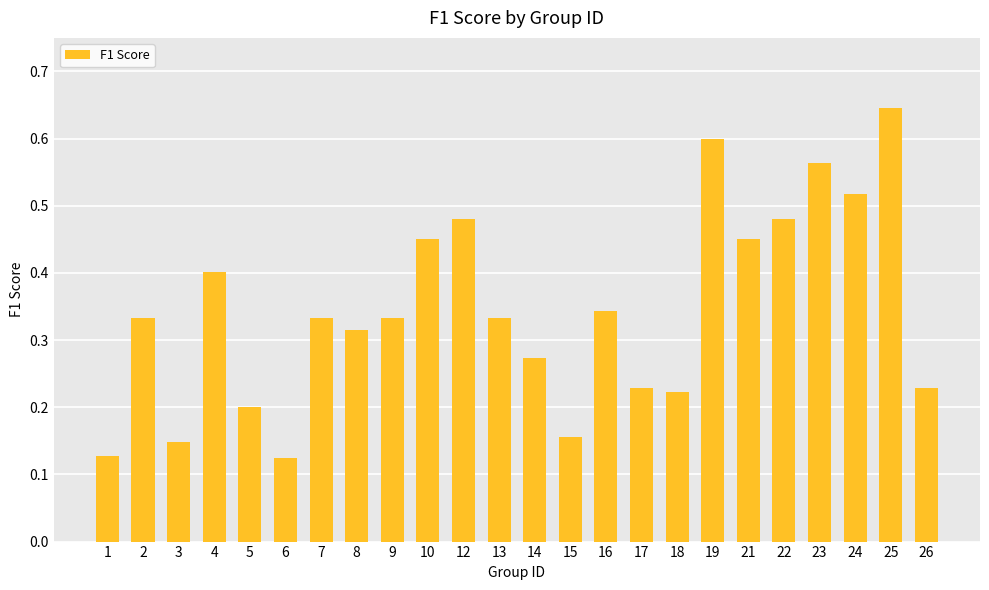

What is the change in value from 18 to 21?

+0.2